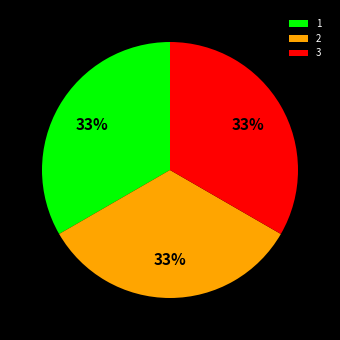

To the nearest percent, what is the combined percentage of 3 and 2?

67%